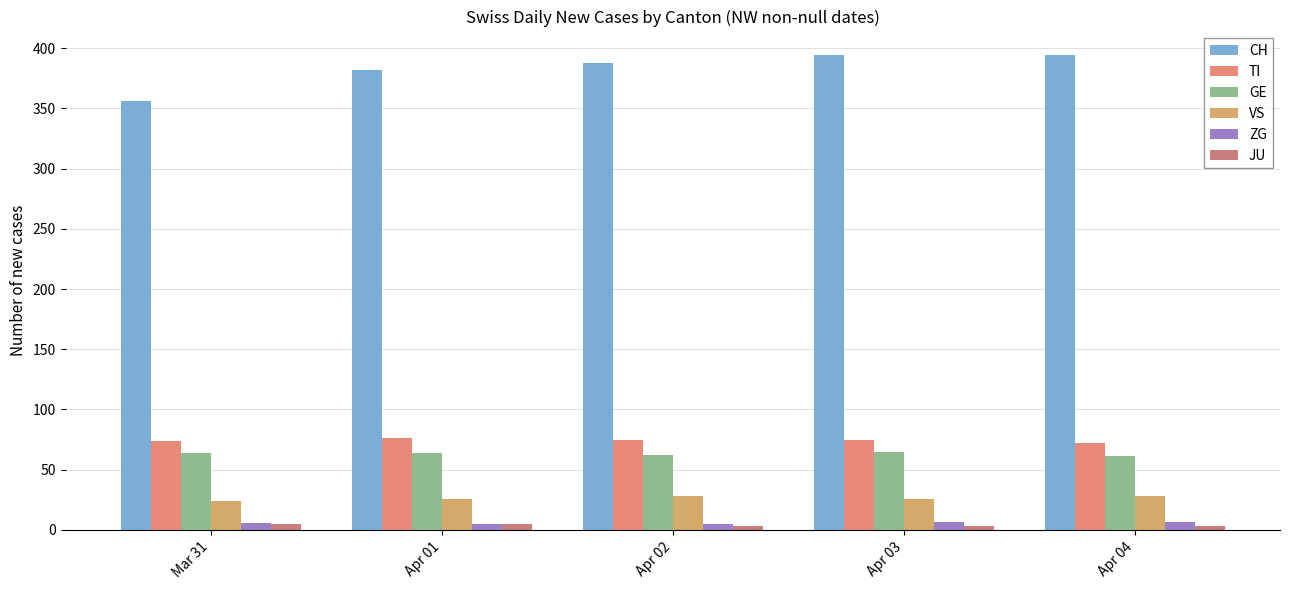

Rank the series at Apr 04 from lowest to highest value.

JU, ZG, VS, GE, TI, CH